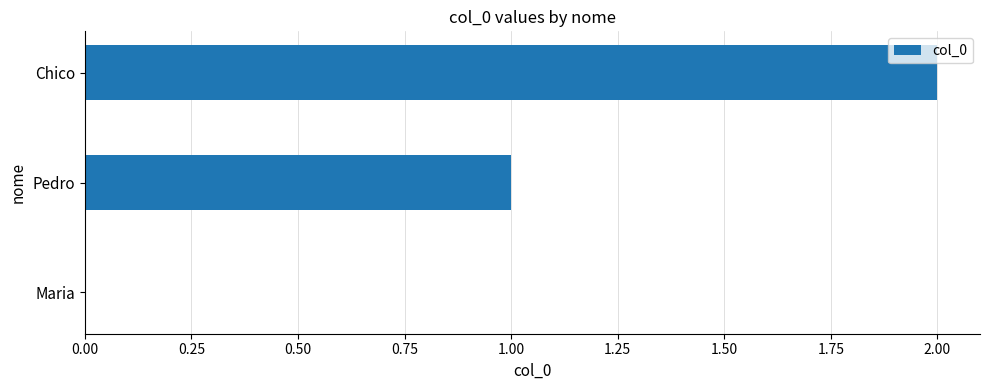

What is the change in value from Maria to Chico?

+2